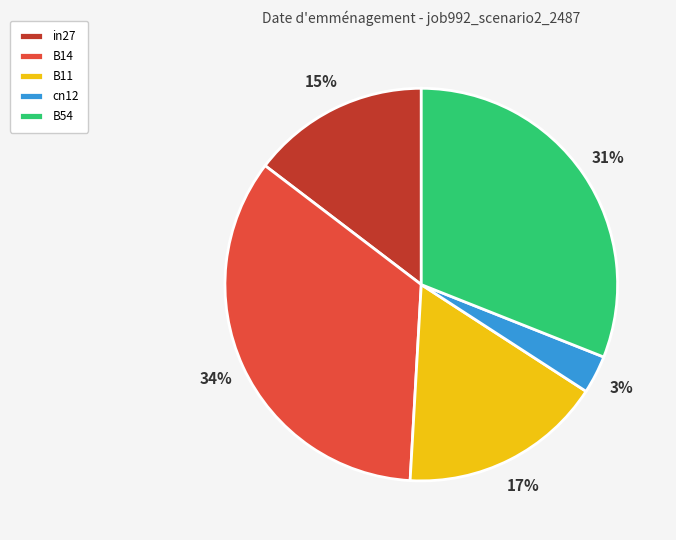

To the nearest percent, what portion does B14 represent?

34%